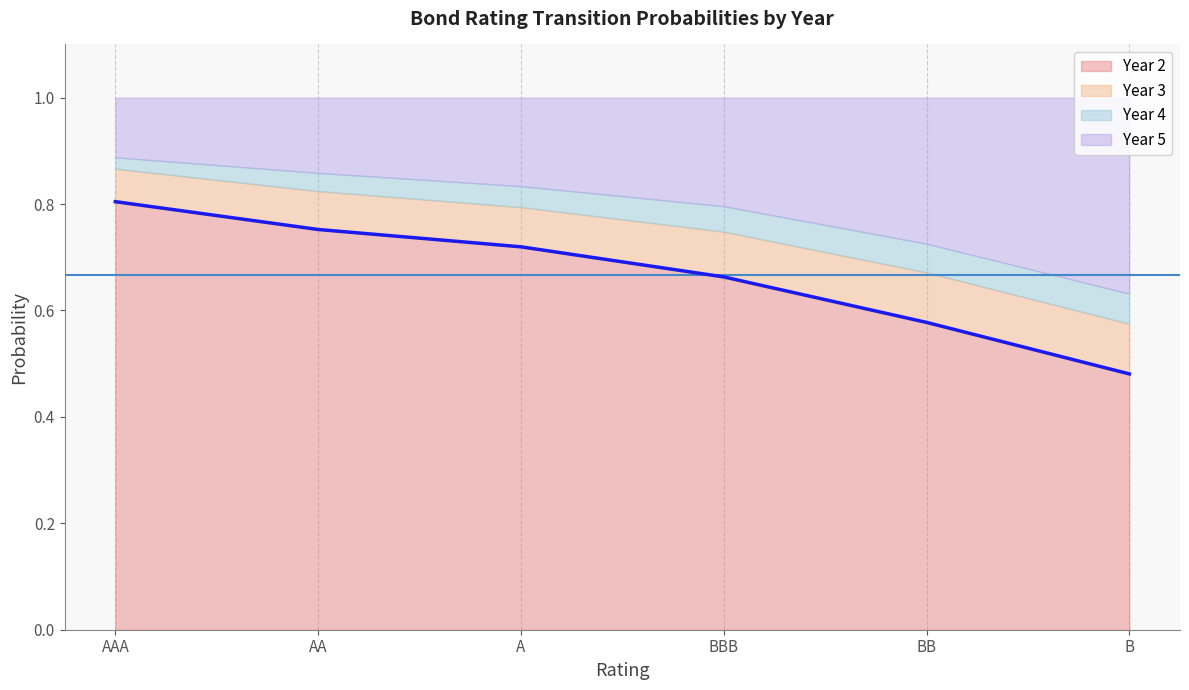

At B, list the series in order from largest to smallest.

Year 2, Year 5, Year 3, Year 4